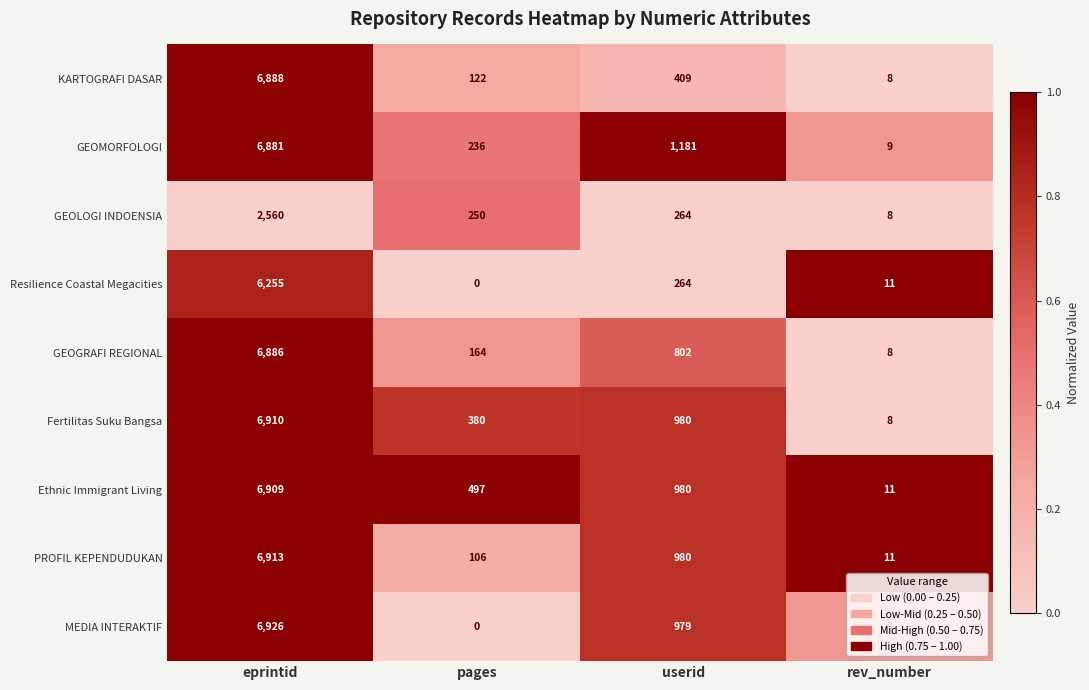

What is the spread (max minus min) of values at pages?

497